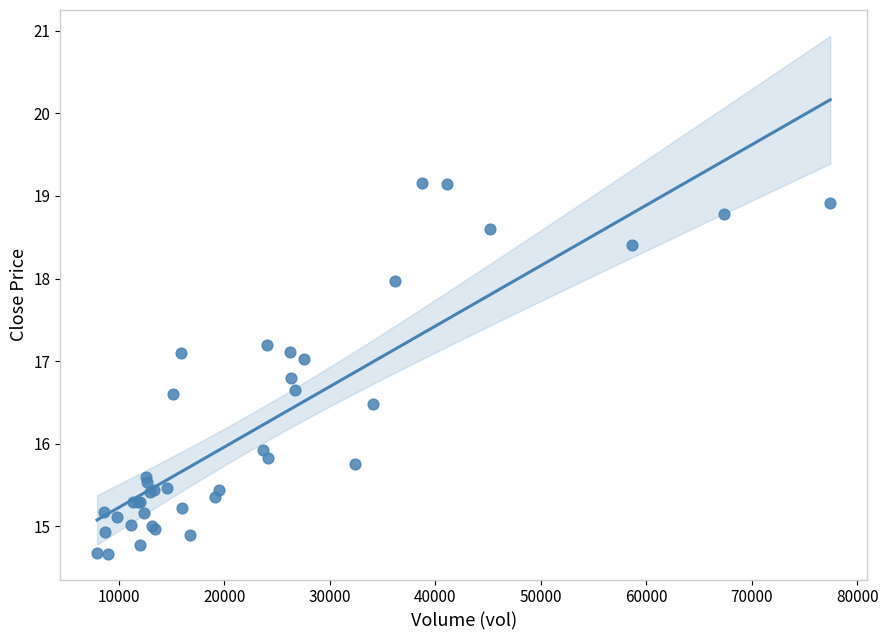

What Y value in the scatter plot is closest to 16?

15.9